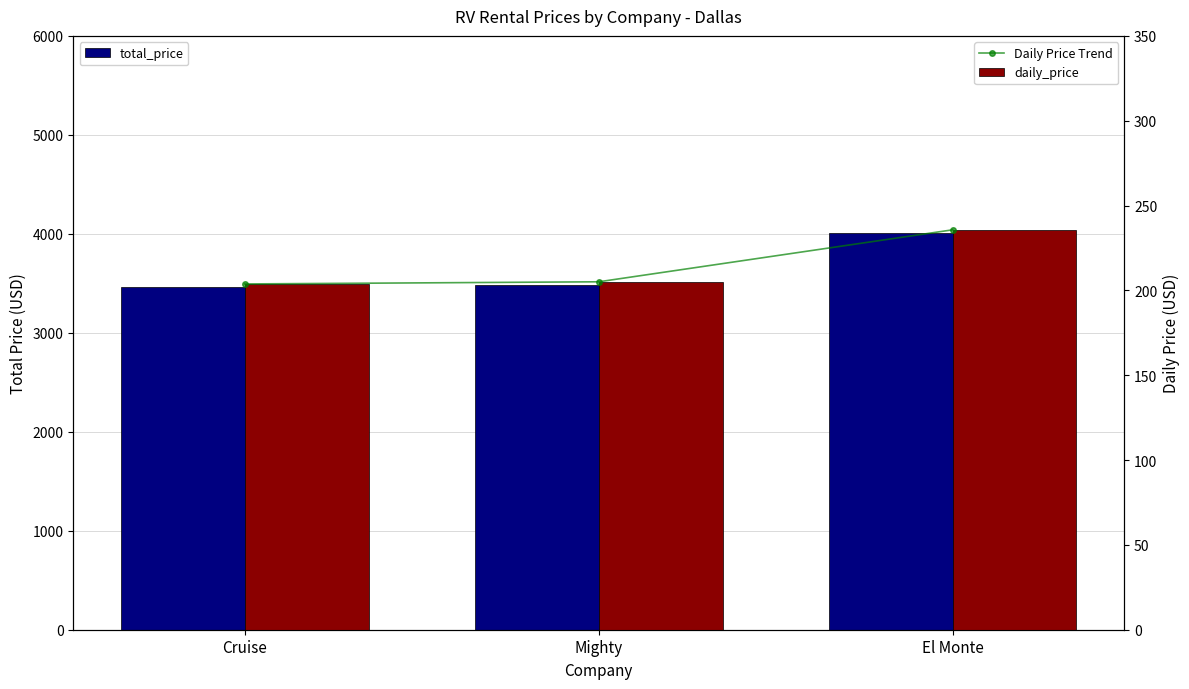

At how many categories does at least one series exceed 3296?

3